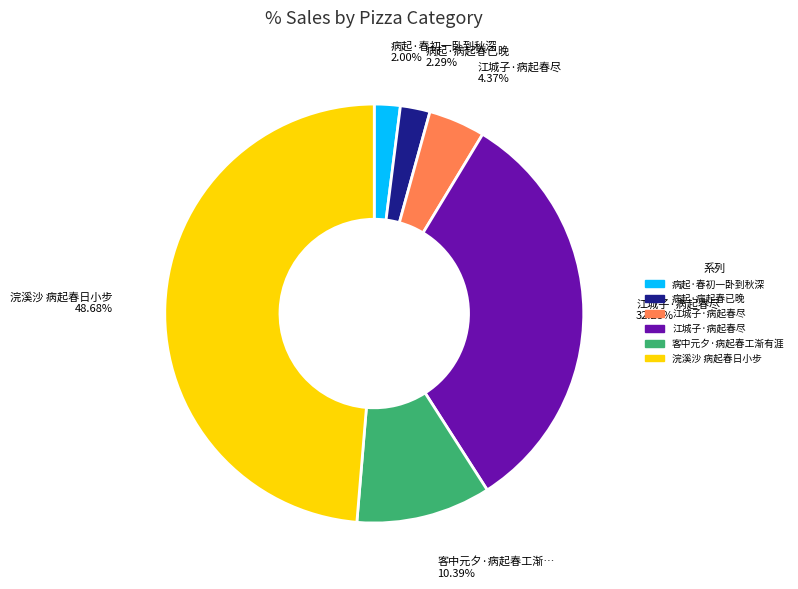

Count the number of slices in the pie.

6